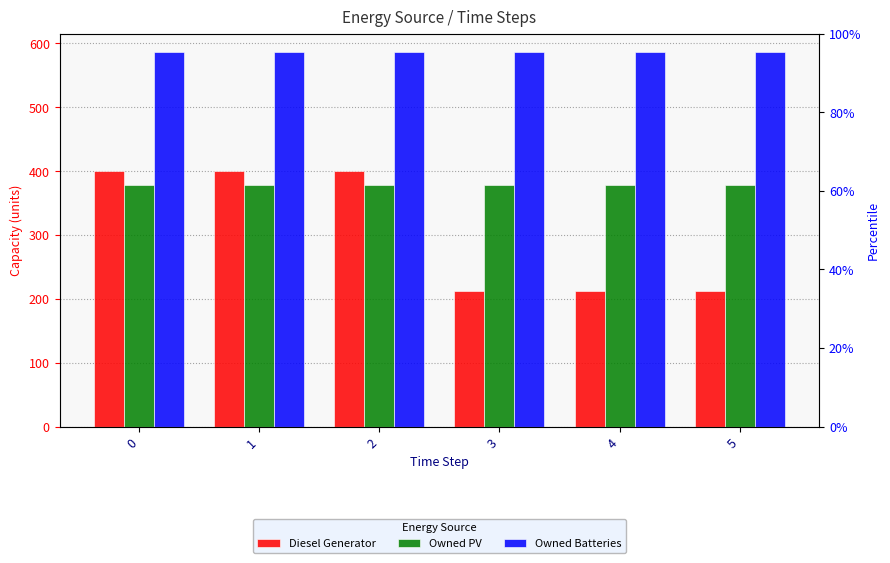

What are all the series names shown in the legend?

Diesel Generator, Owned PV, Owned Batteries